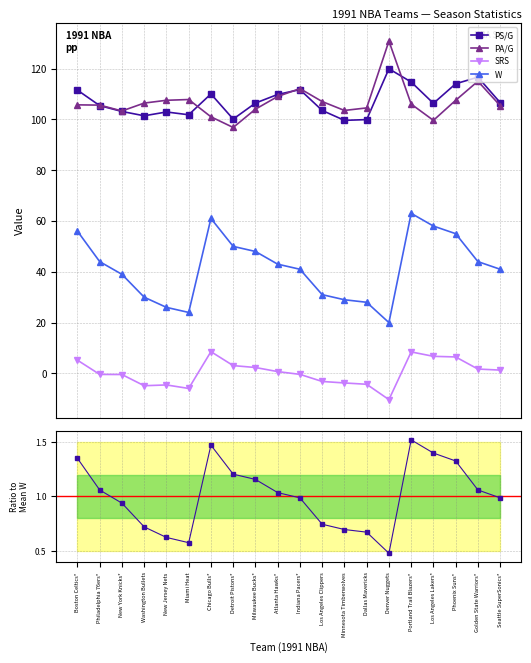

What is the difference between the maximum and minimum values in the W series?

43.0